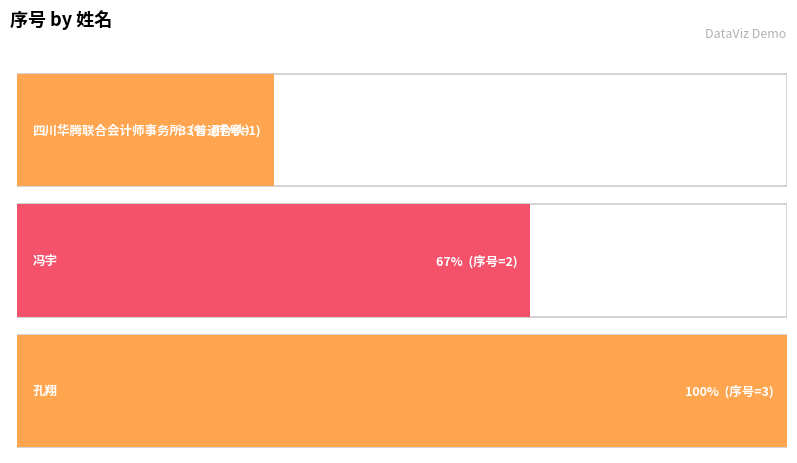

How many data points are above 2?

1